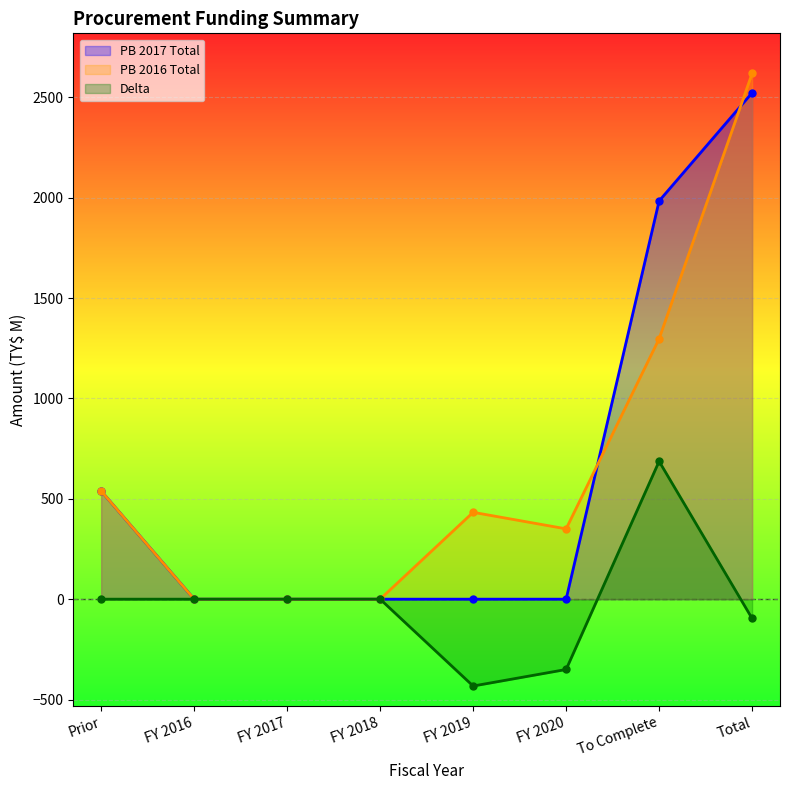

Which label corresponds to the largest value in the chart?

Total